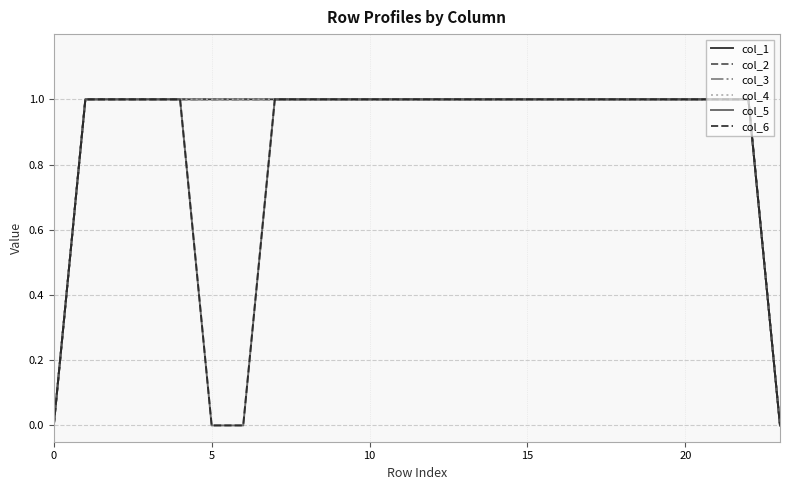

Reading left to right, transcribe all the data shown in this chart.

col_1: 0	1	1	1	1	1	1	1	1	1	1	1	1	1	1	1	1	1	1	1	1	1	1	0
col_2: 0	1	1	1	1	1	1	1	1	1	1	1	1	1	1	1	1	1	1	1	1	1	1	0
col_3: 0	1	1	1	1	1	1	1	1	1	1	1	1	1	1	1	1	1	1	1	1	1	1	0
col_4: 0	1	1	1	1	1	1	1	1	1	1	1	1	1	1	1	1	1	1	1	1	1	1	0
col_5: 0	1	1	1	1	0	0	1	1	1	1	1	1	1	1	1	1	1	1	1	1	1	1	0
col_6: 0	1	1	1	1	0	0	1	1	1	1	1	1	1	1	1	1	1	1	1	1	1	1	0